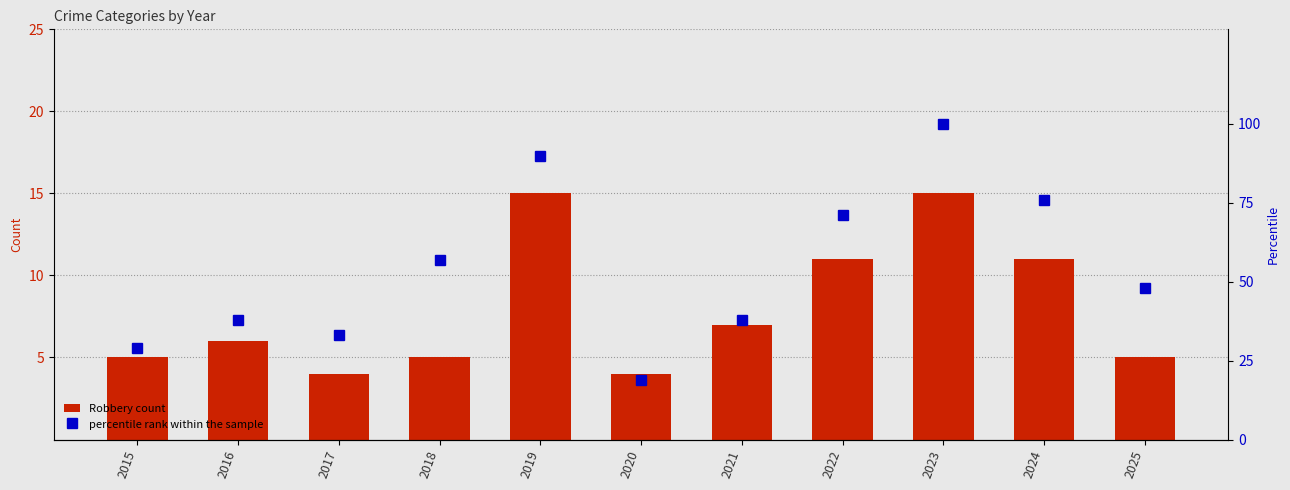

Is the value of percentile rank within the sample at 2019 greater than the value of Robbery count at 2023?

Yes